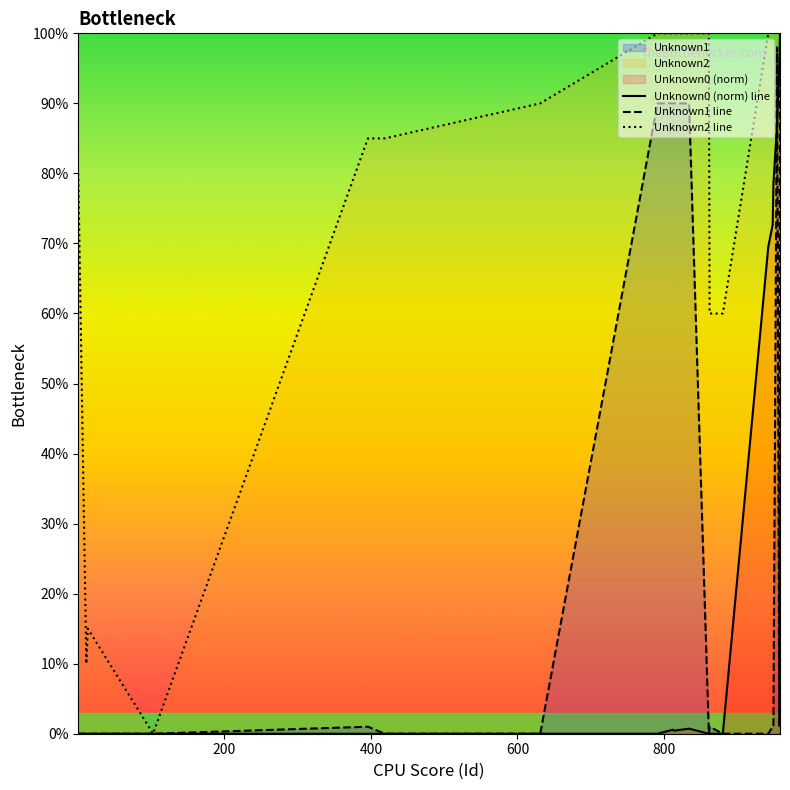

True or false: Unknown2 line and Unknown1 line cross at least once.

False